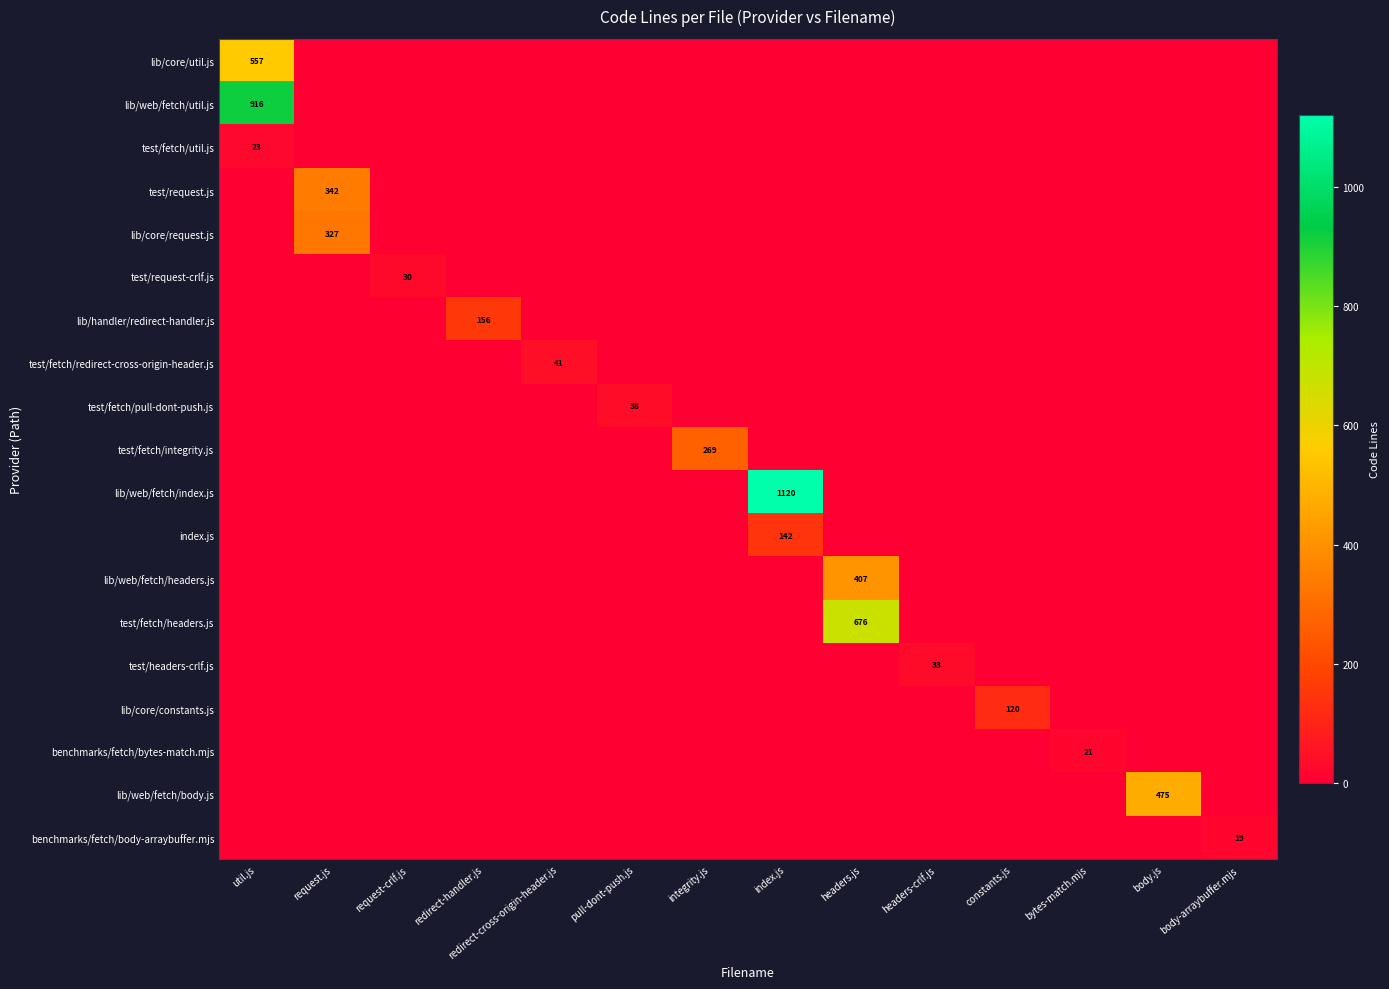

What is the total value across all series at request-crlf.js?

30